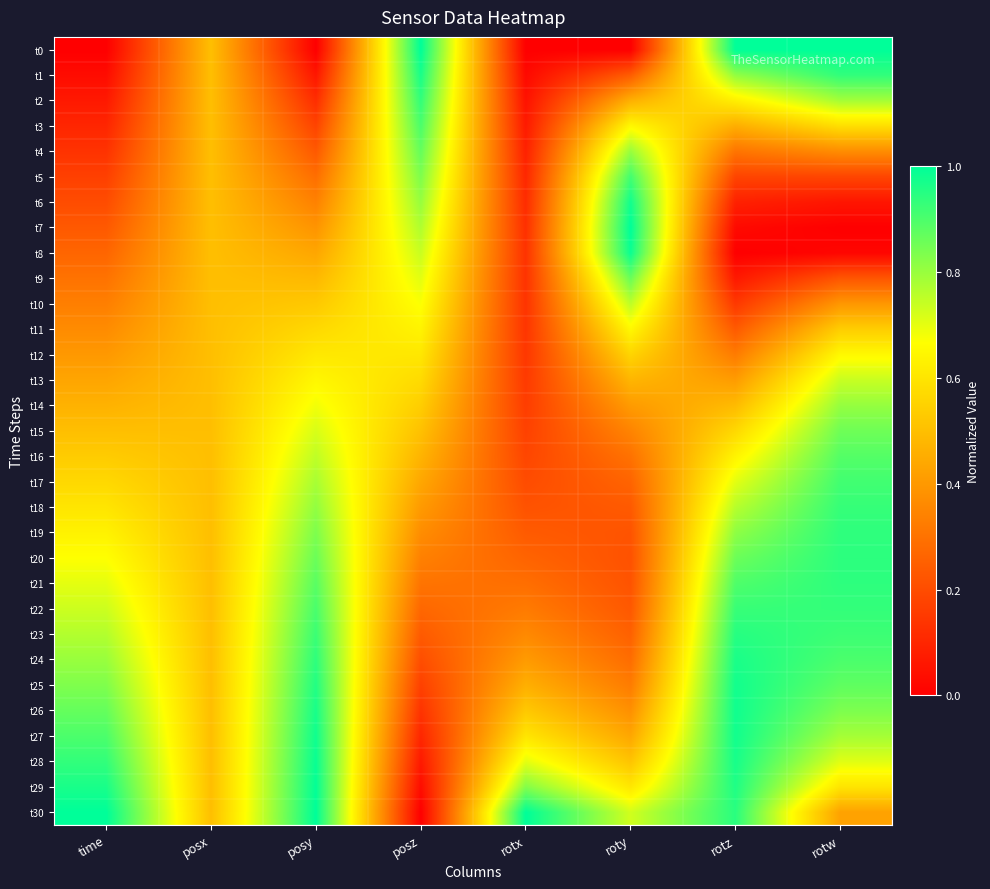

What is the difference between the highest and lowest values at time?

1.0